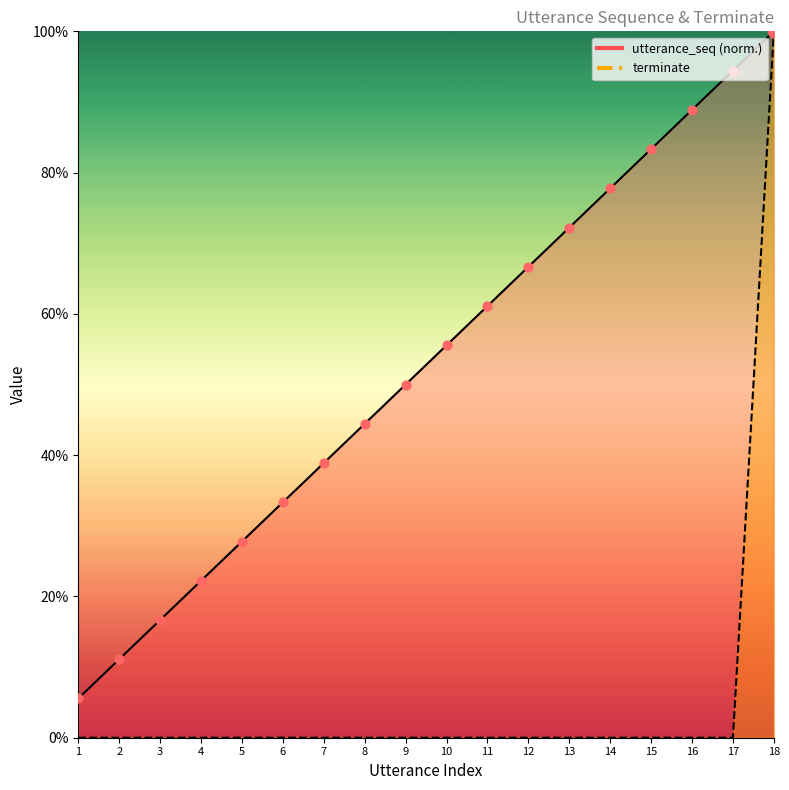

Which series contains the lowest Y value?

terminate